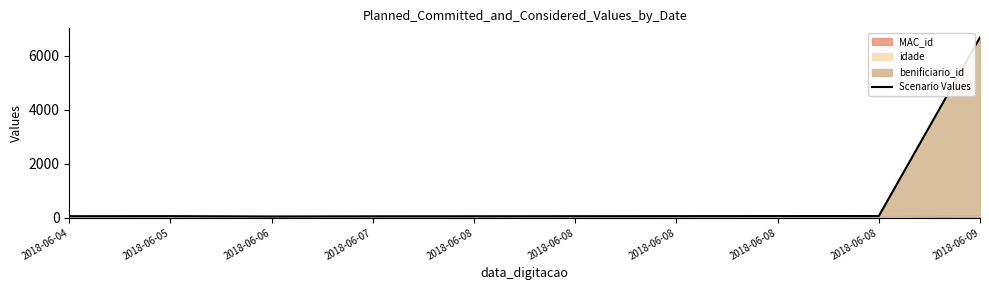

List the labels in order of value, smallest first.

2018-06-06, 2018-06-07, 2018-06-08, 2018-06-04, 2018-06-08, 2018-06-05, 2018-06-08, 2018-06-08, 2018-06-08, 2018-06-09